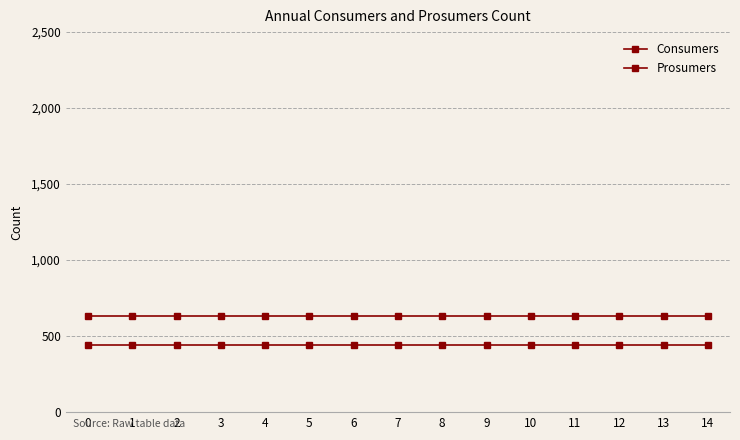

How many lines are shown in the chart?

2